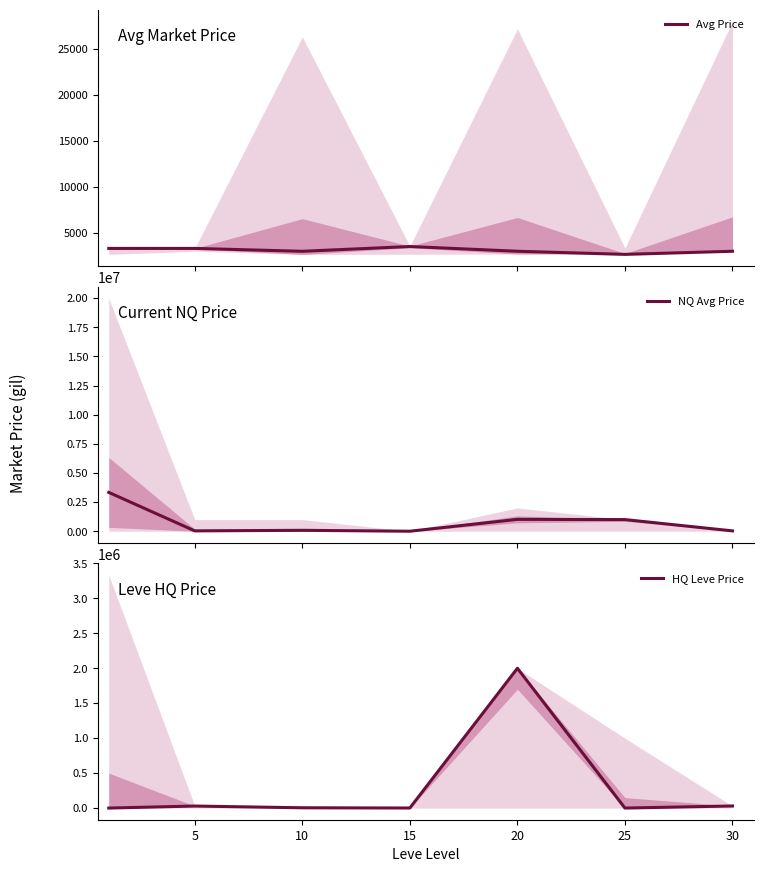

What are all the series names shown in the legend?

Avg Price, NQ Avg Price, HQ Leve Price